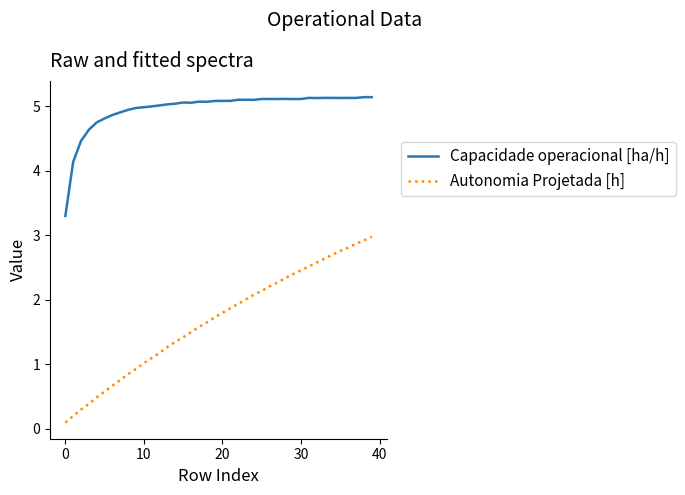

What is the minimum value for Capacidade operacional [ha/h]?

3.3